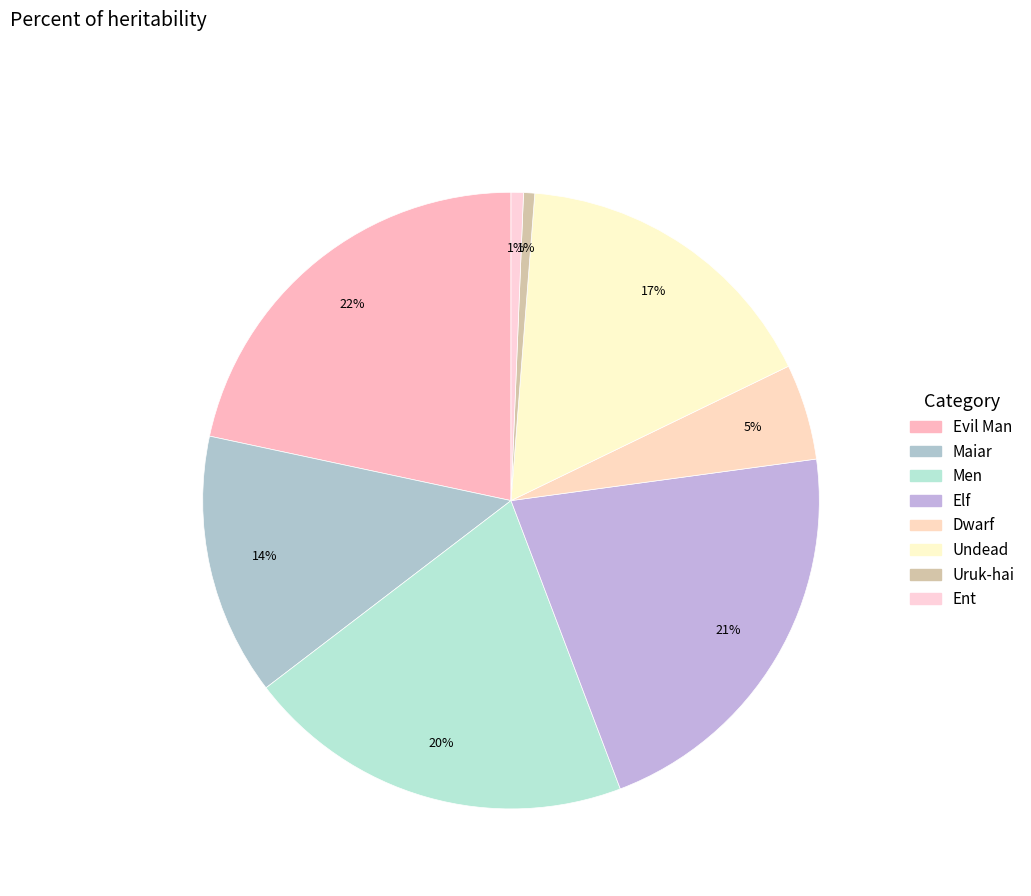

Is there a majority slice in this chart?

No